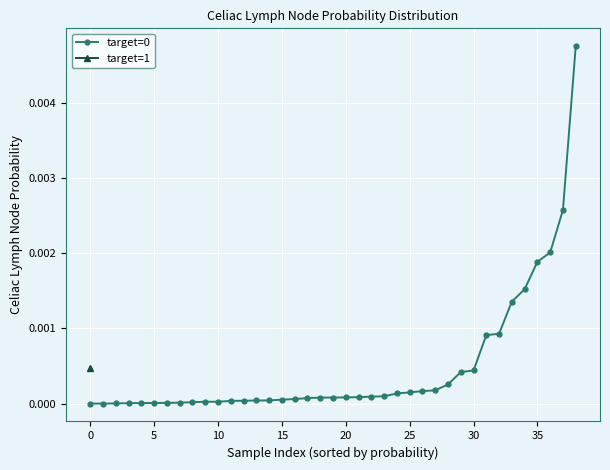

Between 17 and 14, which is larger?

17